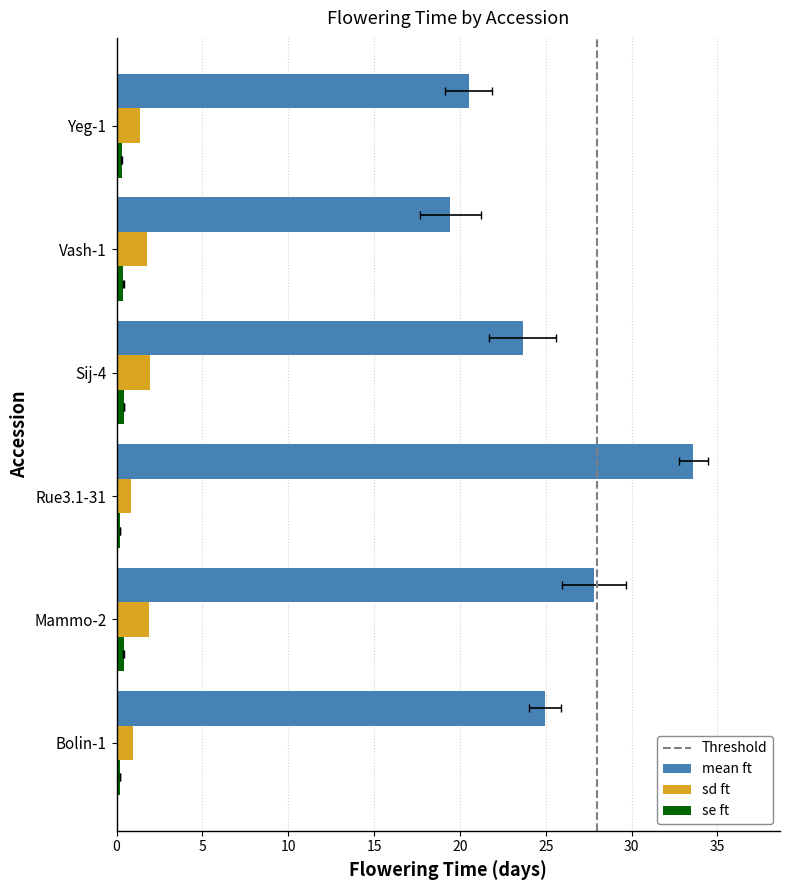

At which category is the sum across all series the highest?

Rue3.1-31